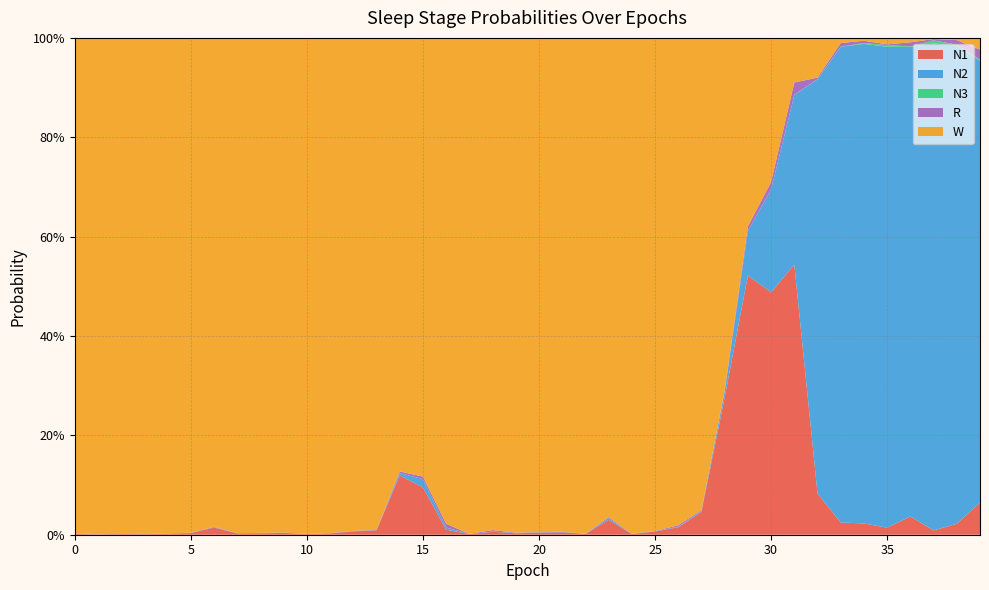

Reading left to right, list all the values displayed in this chart.

N1: 0.0	0.0	0.0	0.0	0.0	0.0	0.0	0.0	0.0	0.0	0.0	0.0	0.0	0.0	0.1	0.1	0.0	0.0	0.0	0.0	0.0	0.0	0.0	0.0	0.0	0.0	0.0	0.0	0.3	0.5	0.5	0.5	0.1	0.0	0.0	0.0	0.0	0.0	0.0	0.1
N2: 0.0	0.0	0.0	0.0	0.0	0.0	0.0	0.0	0.0	0.0	0.0	0.0	0.0	0.0	0.0	0.0	0.0	0.0	0.0	0.0	0.0	0.0	0.0	0.0	0.0	0.0	0.0	0.0	0.0	0.1	0.2	0.3	0.8	1.0	1.0	1.0	0.9	1.0	1.0	0.9
N3: 0.0	0.0	0.0	0.0	0.0	0.0	0.0	0.0	0.0	0.0	0.0	0.0	0.0	0.0	0.0	0.0	0.0	0.0	0.0	0.0	0.0	0.0	0.0	0.0	0.0	0.0	0.0	0.0	0.0	0.0	0.0	0.0	0.0	0.0	0.0	0.0	0.0	0.0	0.0	0.0
R: 0.0	0.0	0.0	0.0	0.0	0.0	0.0	0.0	0.0	0.0	0.0	0.0	0.0	0.0	0.0	0.0	0.0	0.0	0.0	0.0	0.0	0.0	0.0	0.0	0.0	0.0	0.0	0.0	0.0	0.0	0.0	0.0	0.0	0.0	0.0	0.0	0.0	0.0	0.0	0.0
W: 1.0	1.0	1.0	1.0	1.0	1.0	1.0	1.0	1.0	1.0	1.0	1.0	1.0	1.0	0.9	0.9	1.0	1.0	1.0	1.0	1.0	1.0	1.0	1.0	1.0	1.0	1.0	1.0	0.7	0.4	0.3	0.1	0.1	0.0	0.0	0.0	0.0	0.0	0.0	0.0